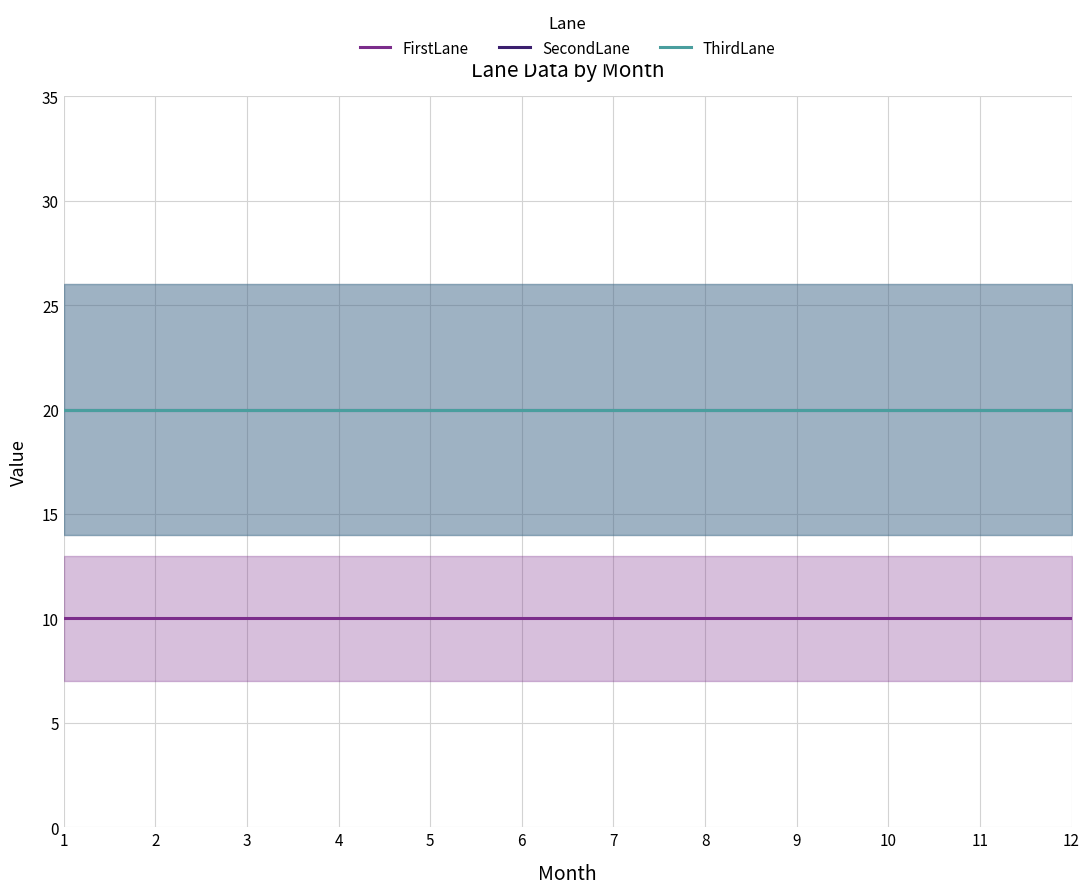

Is it true that SecondLane equals 20 at 2?

True